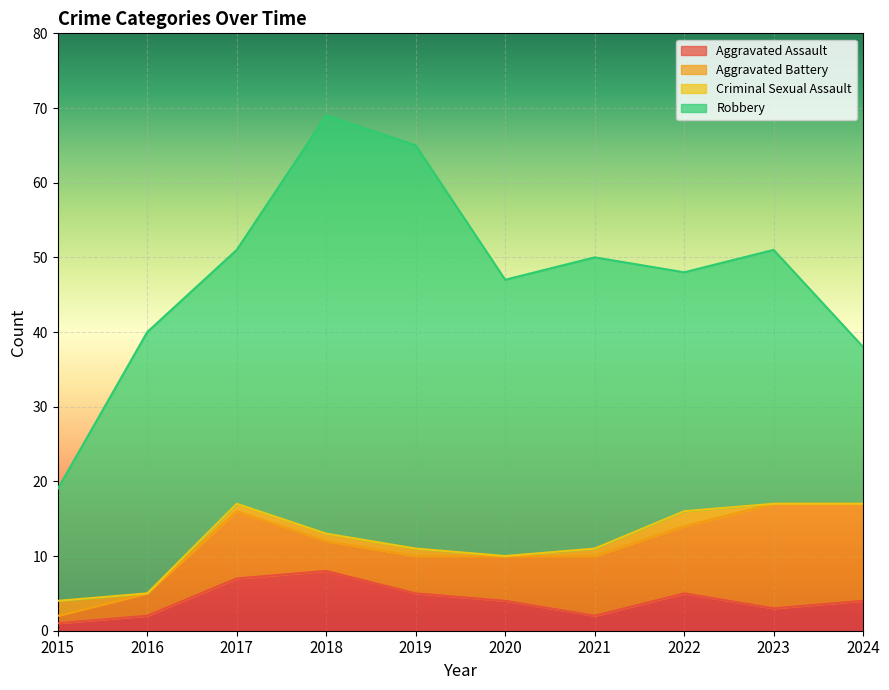

True or false: Robbery and Criminal Sexual Assault intersect in this chart.

False